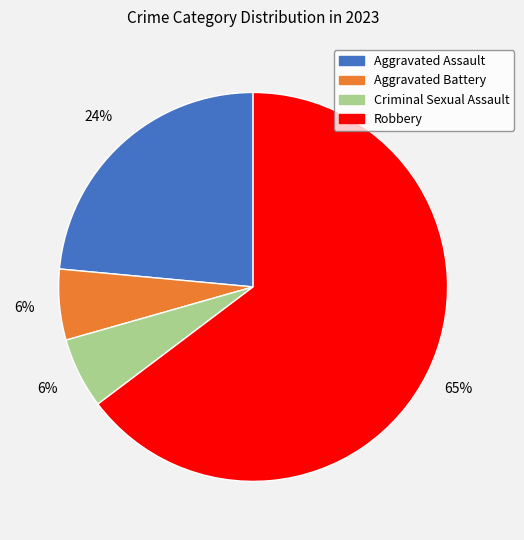

How many slices are in this pie chart?

4